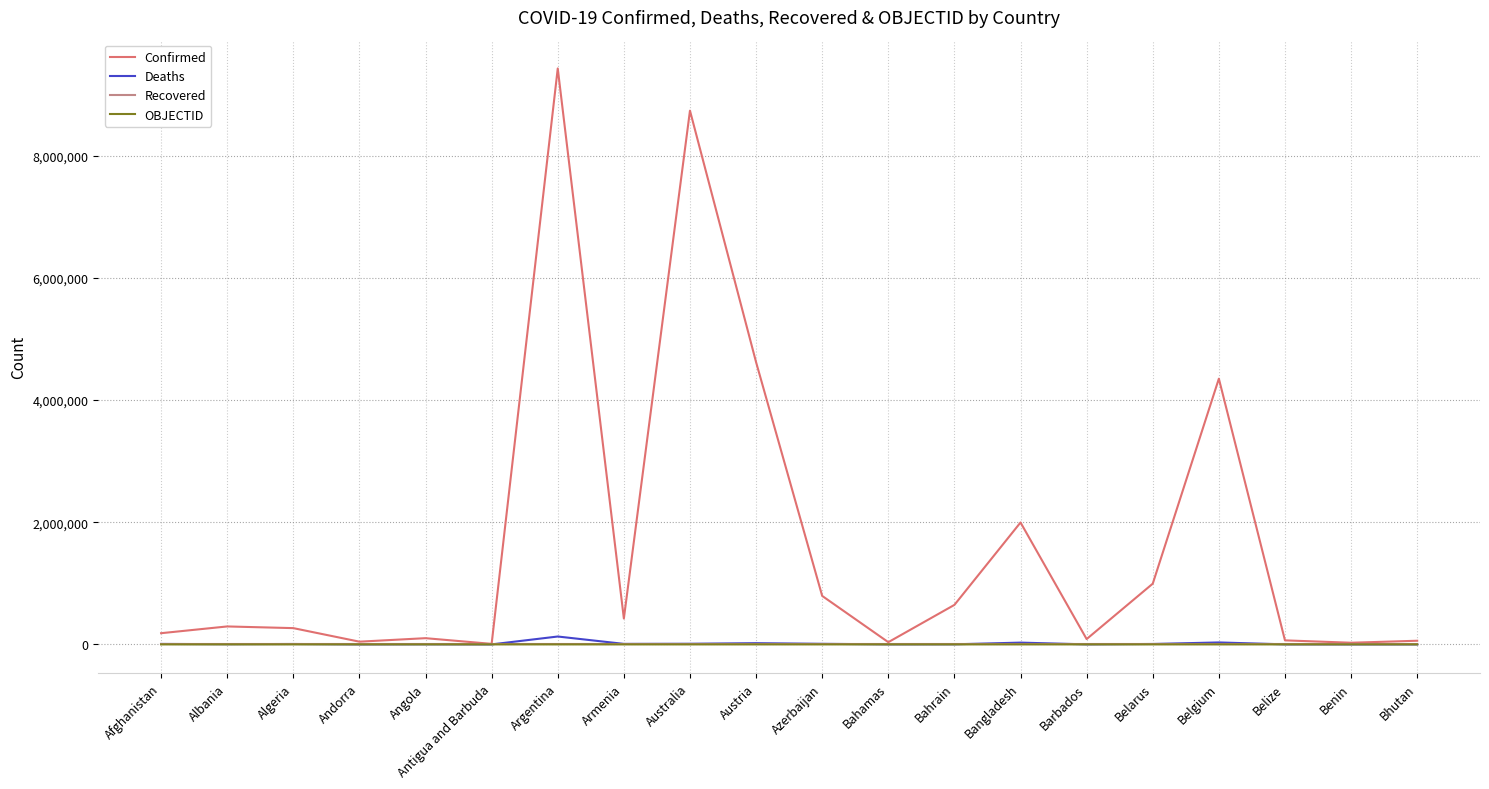

What is the total value across all series at Azerbaijan?

803124